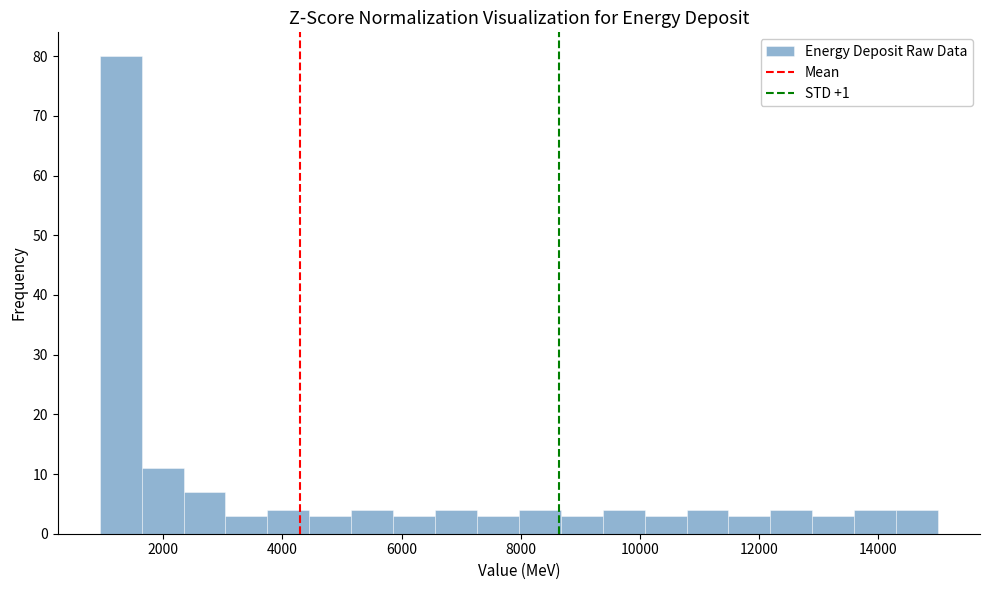

Read against the x-axis, roughly where is the centre of the tallest bar?

1200